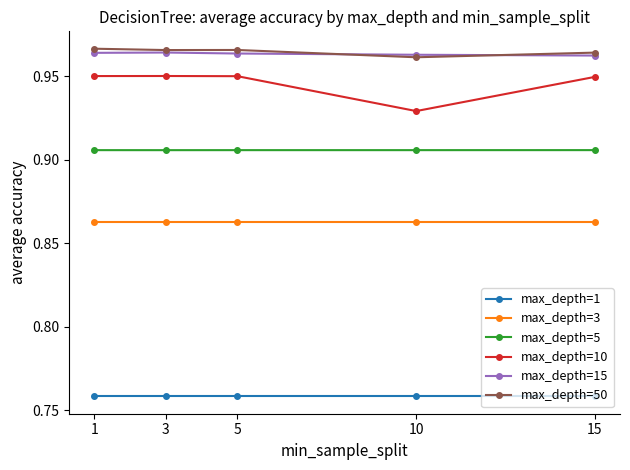

True or false: max_depth=1 and max_depth=5 cross at least once.

False